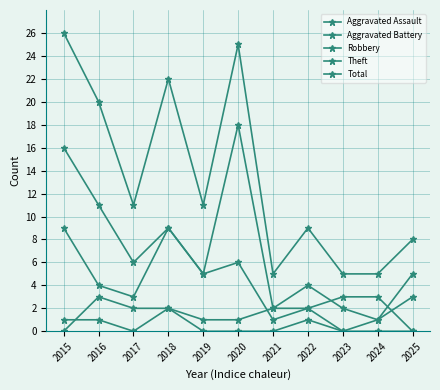

True or false: Aggravated Battery and Theft cross at least once.

False